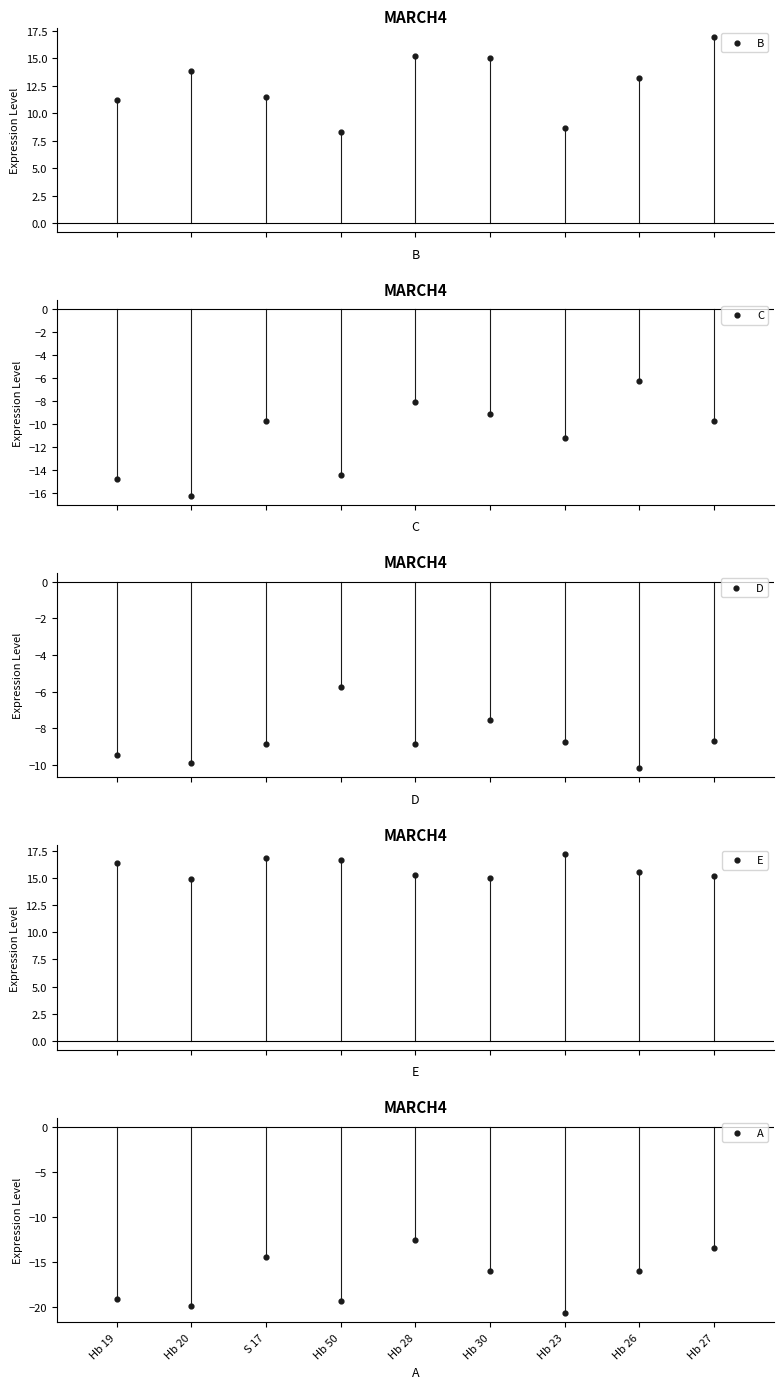

What is the total value across all series at Hb 28?

1.0